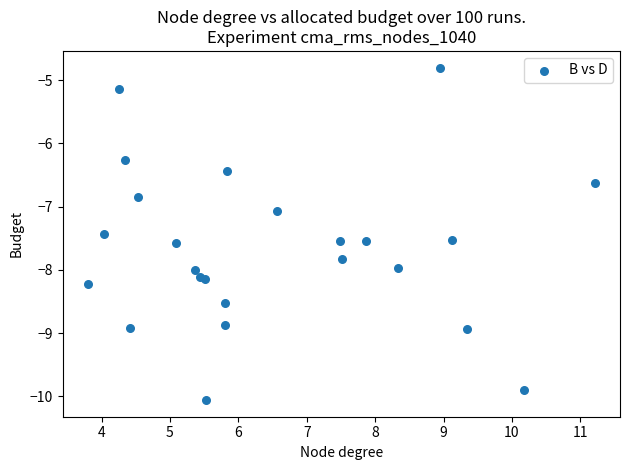

What Y value in the scatter plot is closest to -7?

-7.1